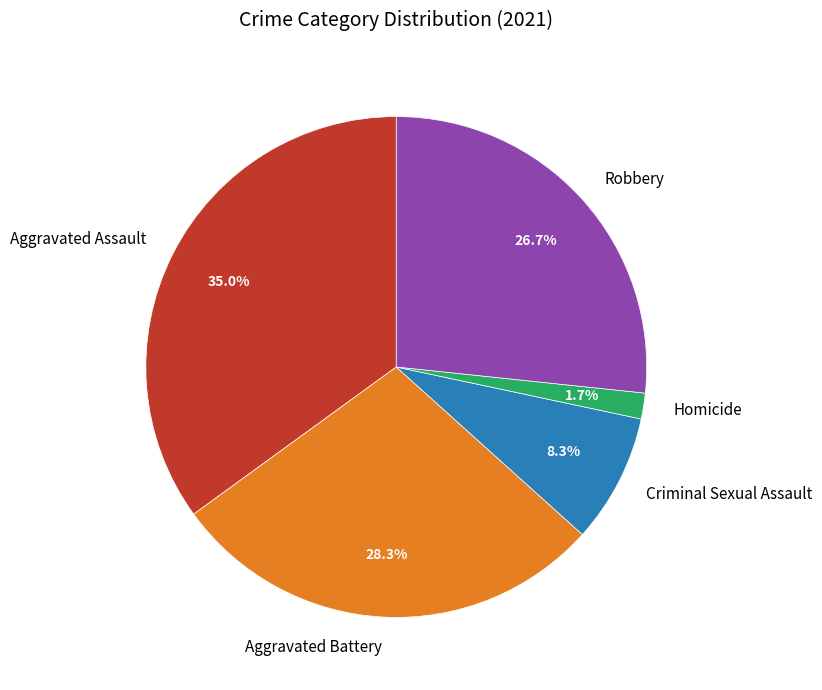

True or false: Aggravated Battery accounts for 41% of the total.

False